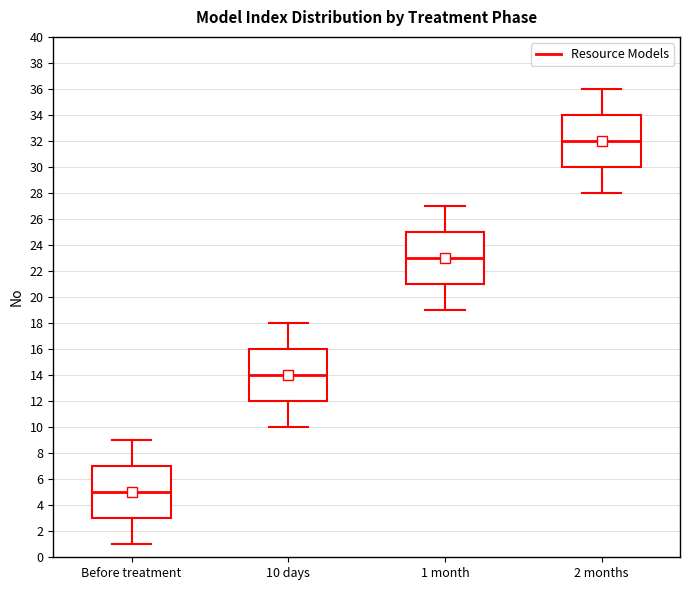

Reading left to right, transcribe this box plot: for each box, give where its median line is, the range the box spans, and where its two whiskers end, as read against the y-axis. The values are not printed on the chart, so give them approximately, as read against the axis.

Before treatment: median 5, box 3 to 7, whiskers 1 to 9
10 days: median 14, box 12 to 16, whiskers 10 to 18
1 month: median 23, box 21 to 25, whiskers 19 to 27
2 months: median 32, box 30 to 34, whiskers 28 to 36